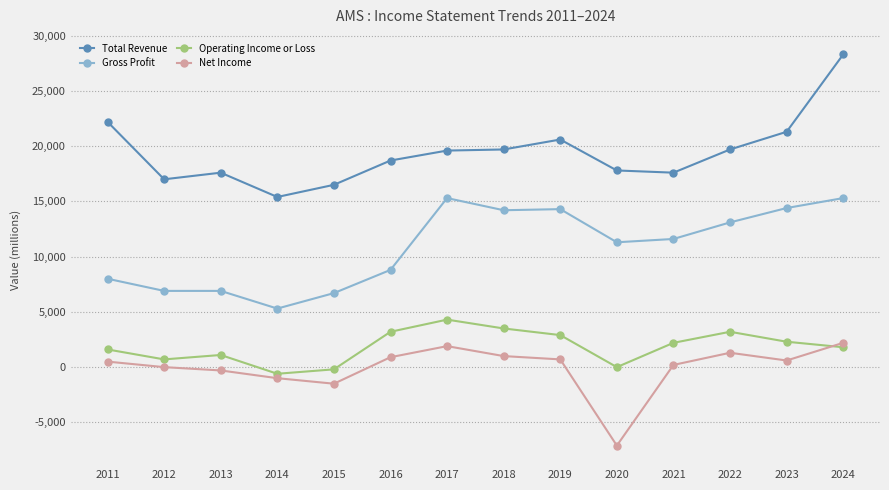

What are all the series names shown in the legend?

Total Revenue, Gross Profit, Operating Income or Loss, Net Income